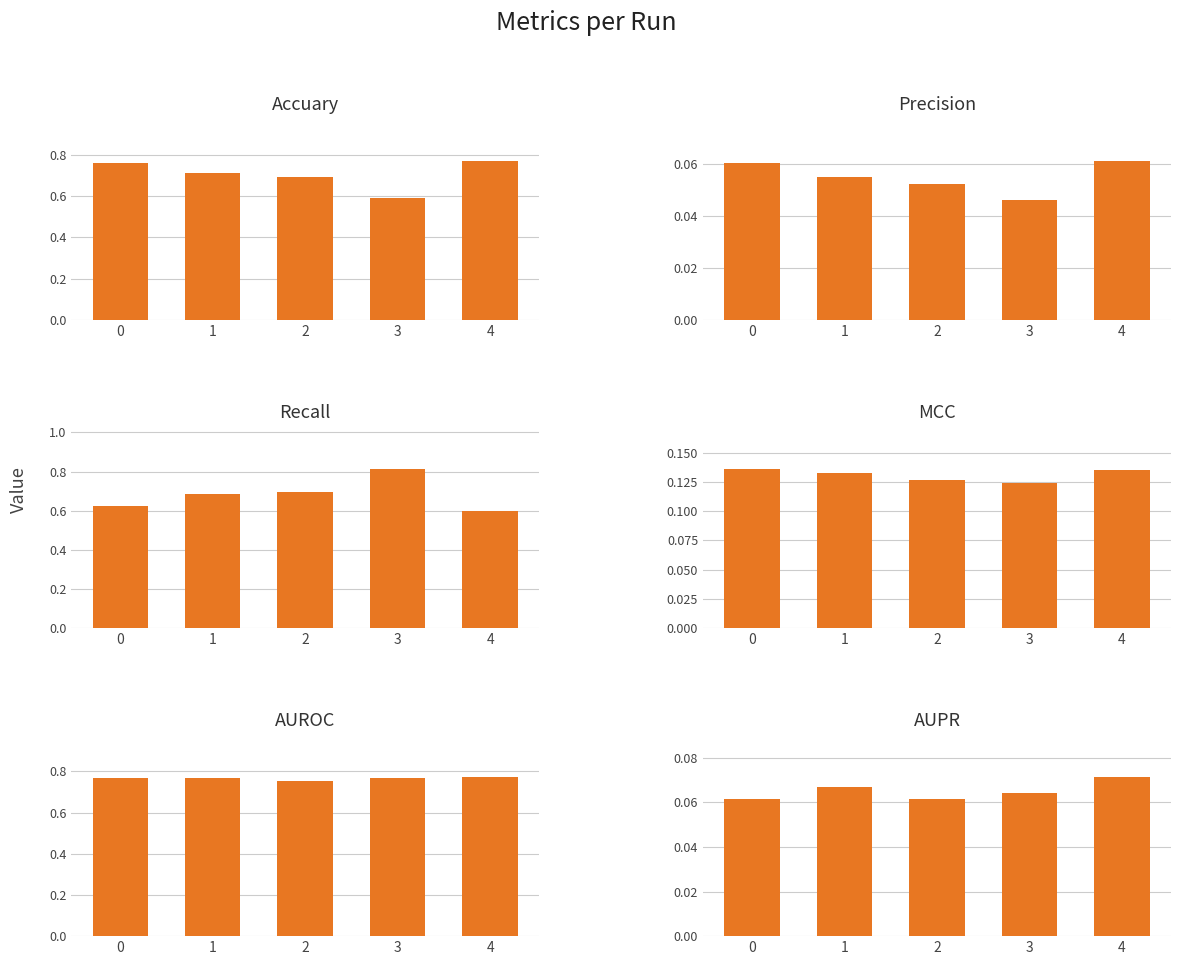

What are all the series names shown in the legend?

Accuary, Precision, Recall, MCC, AUROC, AUPR